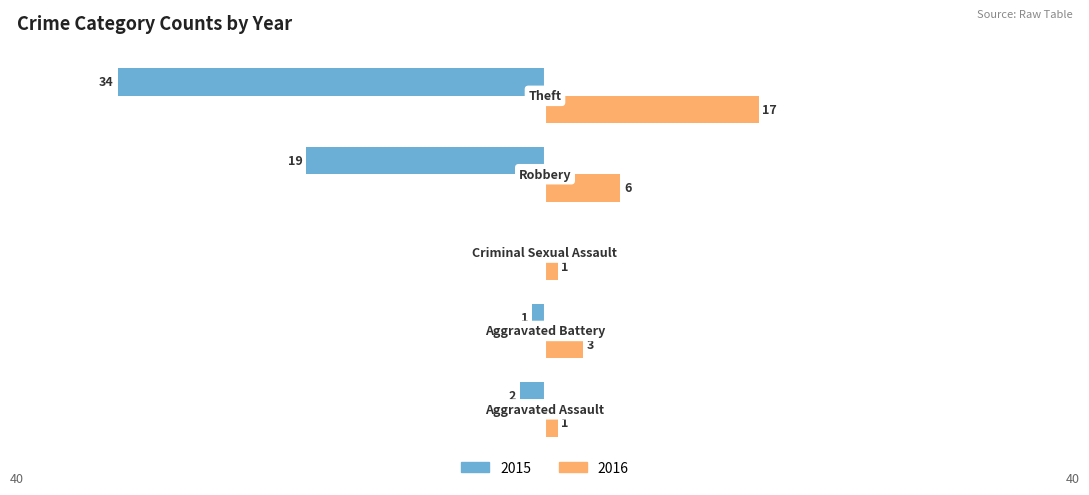

Which series has the largest total across all categories?

2016